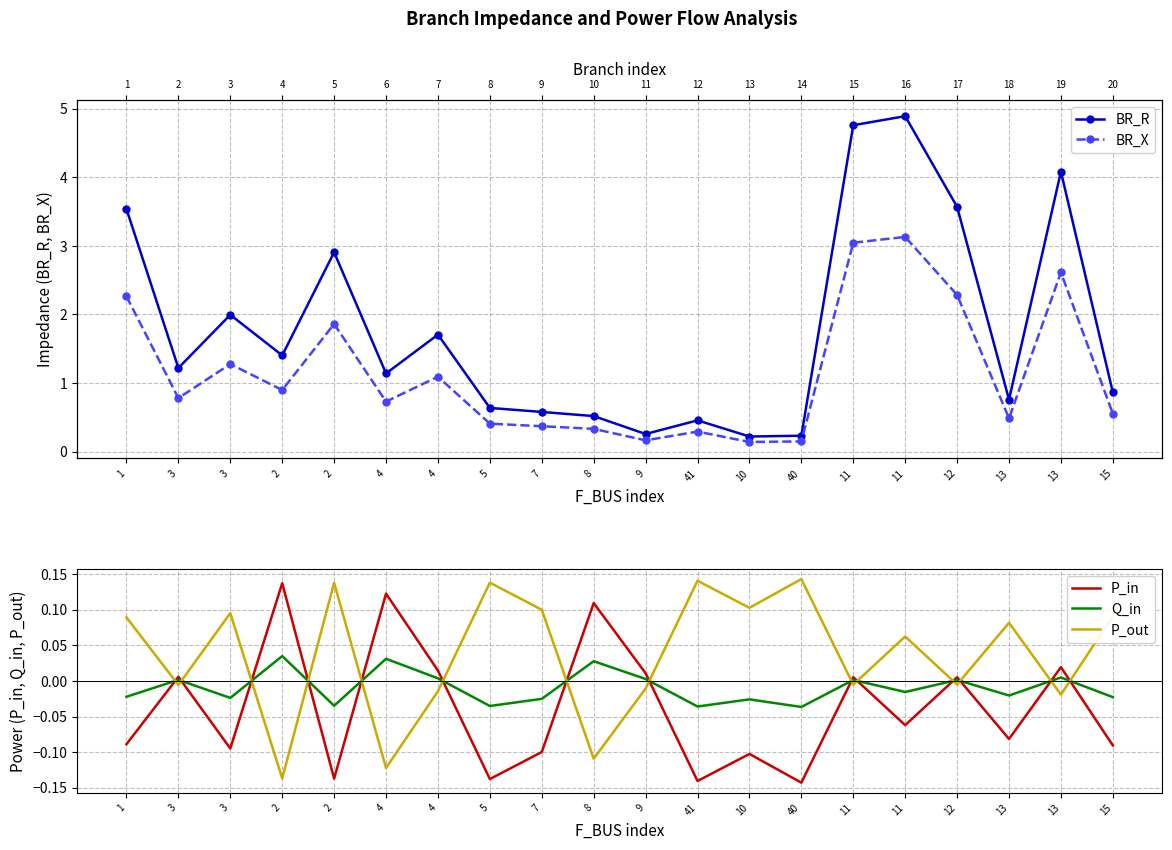

What is the difference between the BR_R values at 40 and 12?

3.3